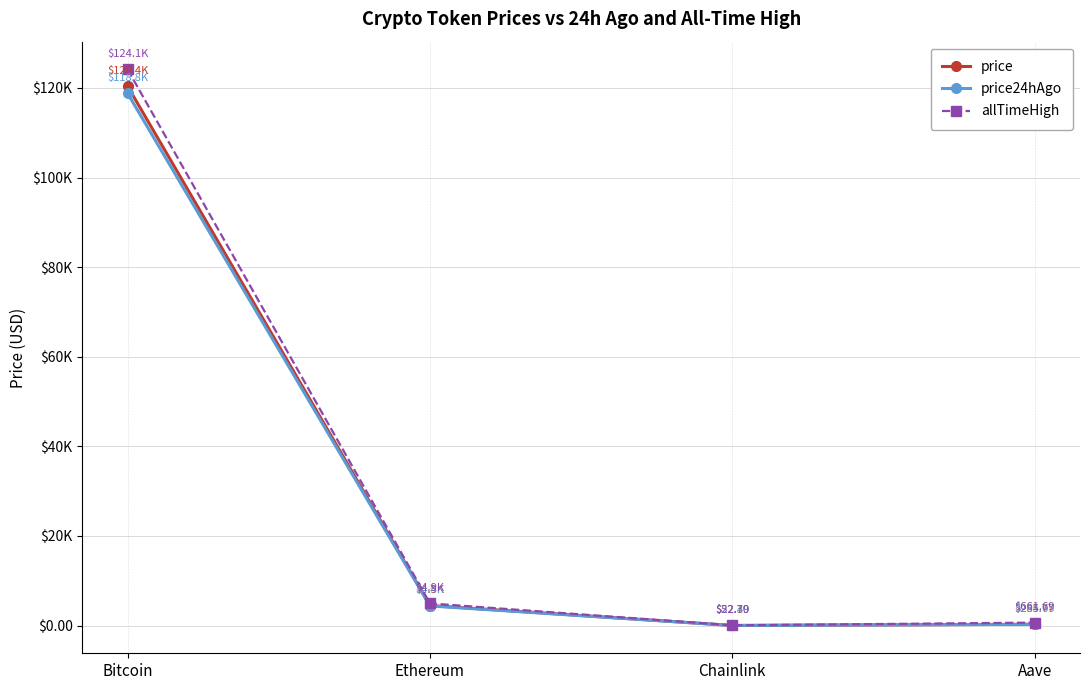

What is the label of the 4th point from the left?

Aave